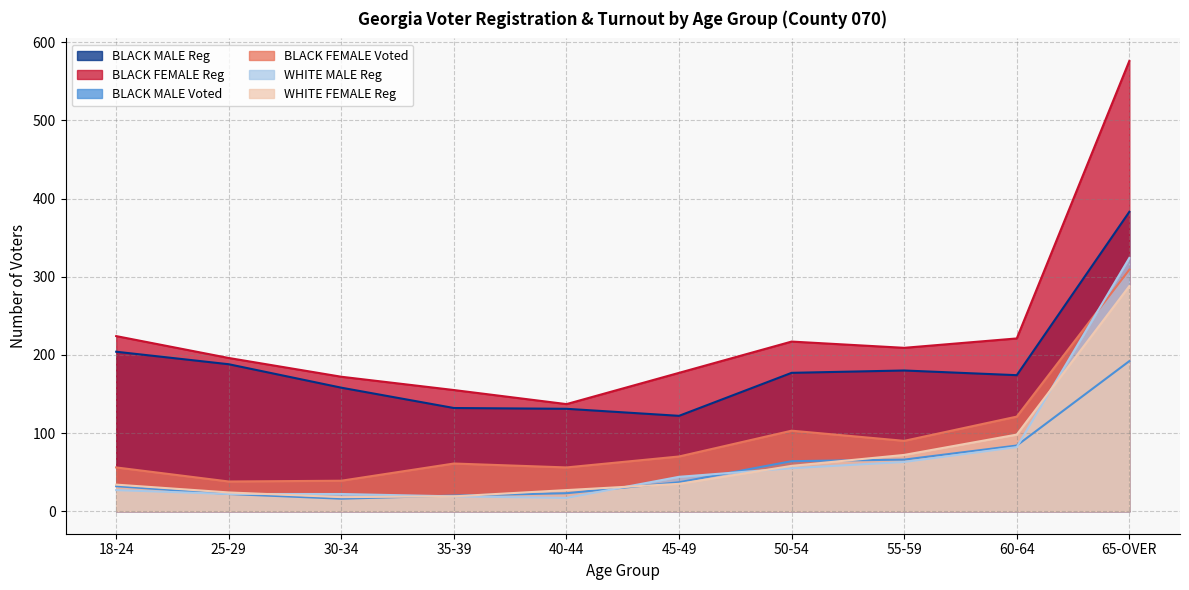

What is the total value across all series at 60-64?

780